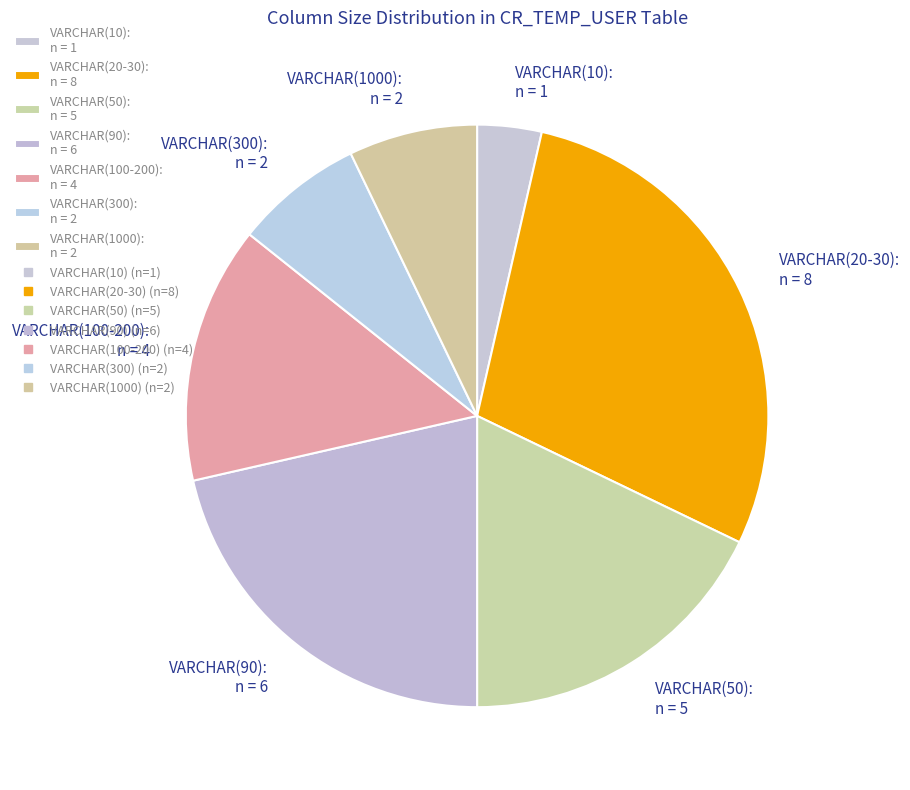

How many slices are in this pie chart?

7